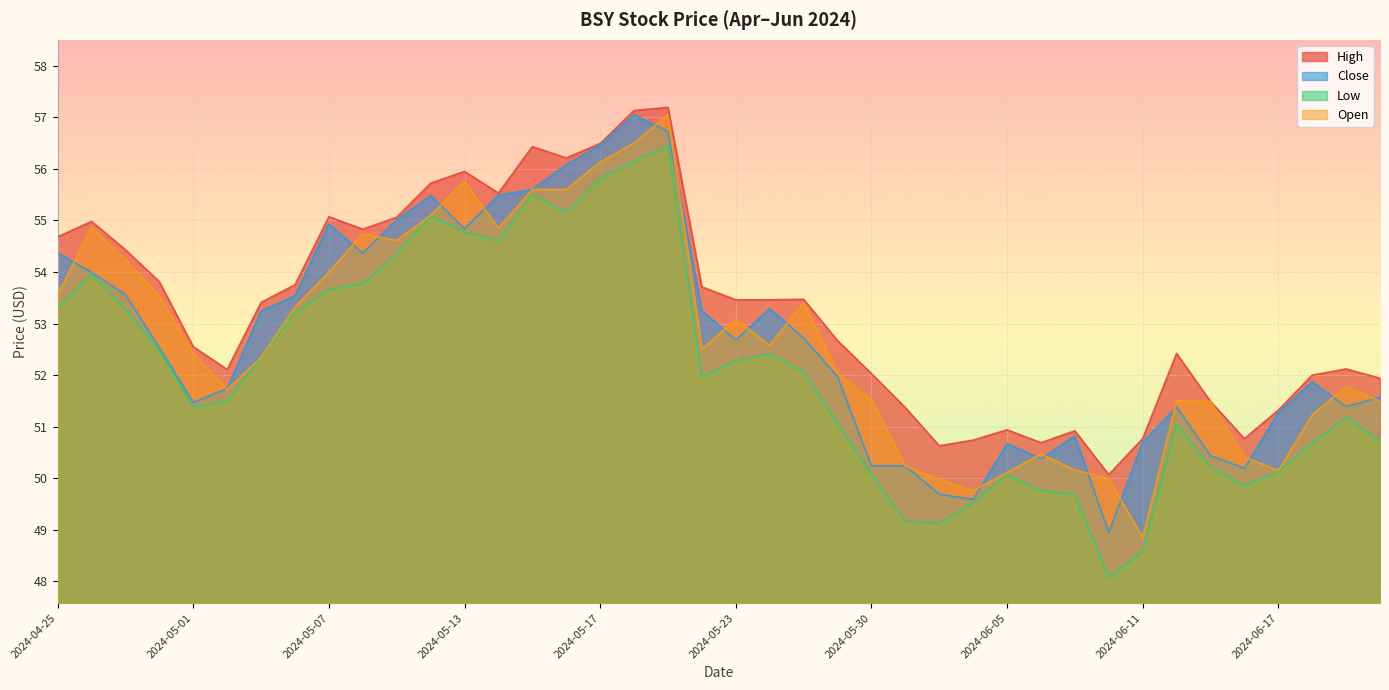

True or false: Open and Low intersect in this chart.

False